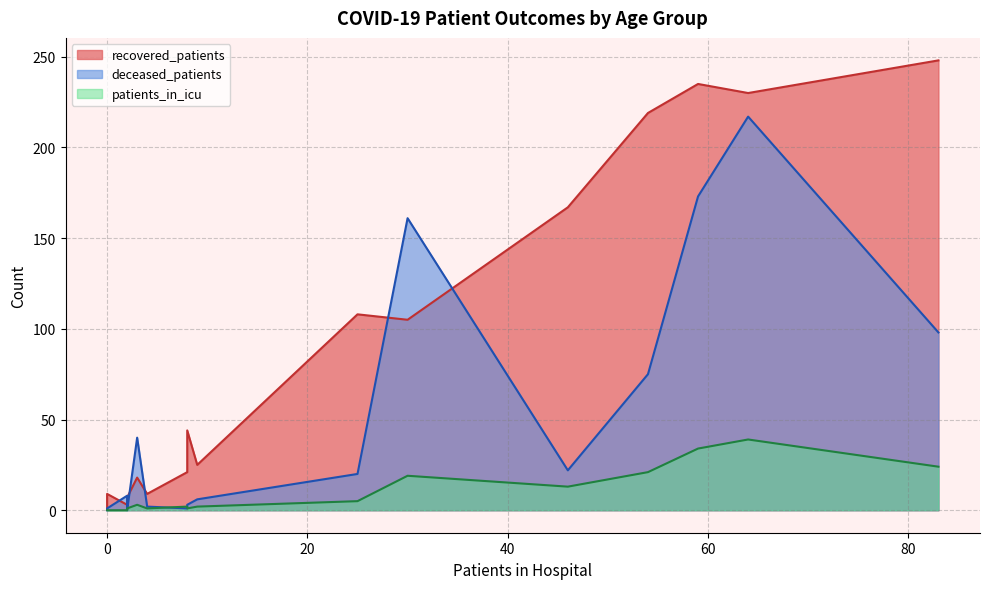

How many categories are shown in the chart?

16